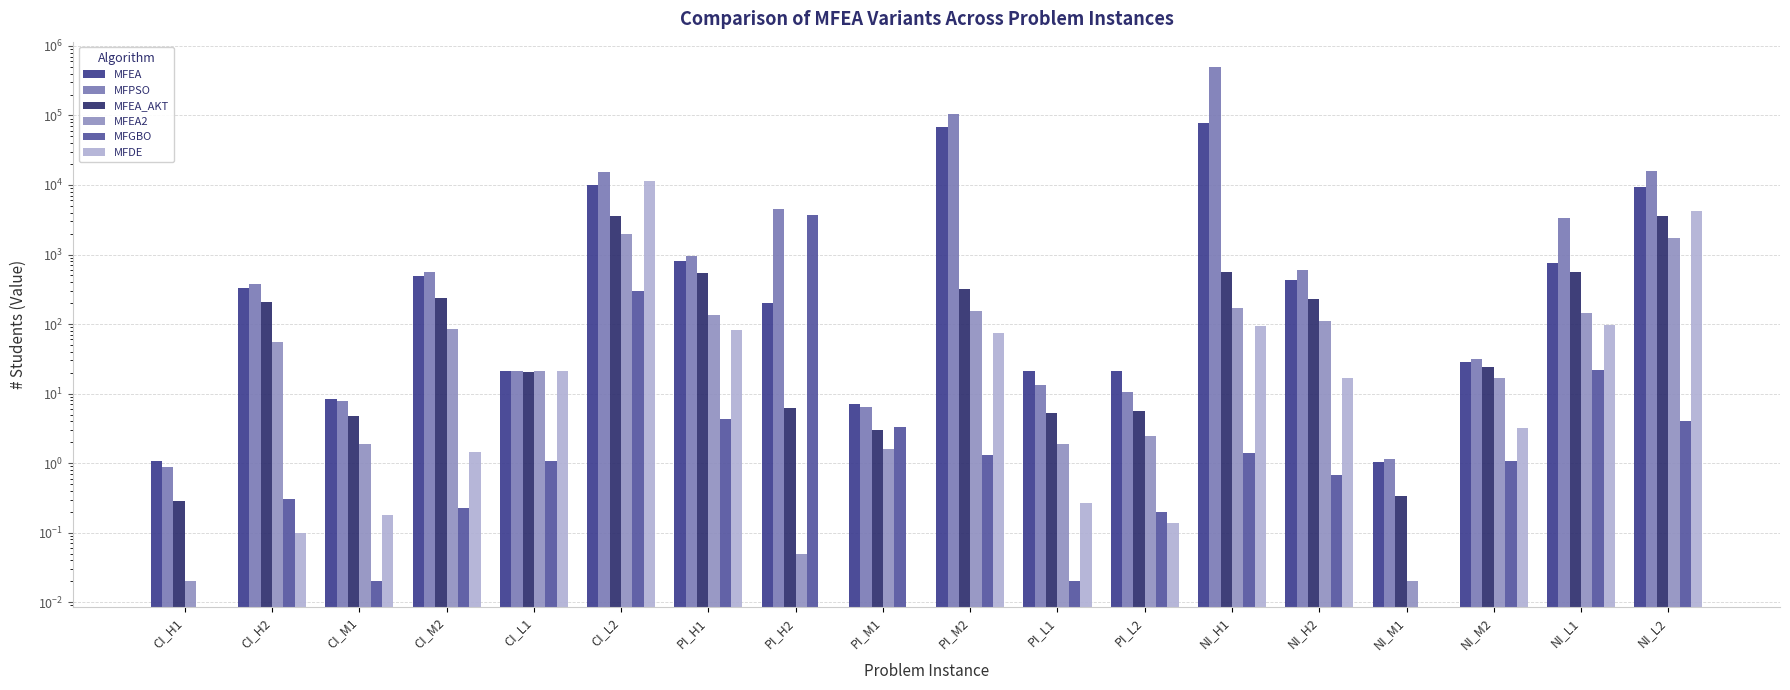

Reading left to right, list all the values displayed in this chart.

MFEA: CI_H1=1.1	CI_H2=332.0	CI_M1=8.3	CI_M2=495.6	CI_L1=21.1	CI_L2=9845.6	PI_H1=814.5	PI_H2=201.0	PI_M1=7.0	PI_M2=68844.8	PI_L1=20.9	PI_L2=21.4	NI_H1=79151.2	NI_H2=423.6	NI_M1=1.0	NI_M2=28.3	NI_L1=744.9	NI_L2=9443.9
MFPSO: CI_H1=0.9	CI_H2=375.0	CI_M1=7.8	CI_M2=560.9	CI_L1=21.3	CI_L2=15625.2	PI_H1=955.9	PI_H2=4531.7	PI_M1=6.4	PI_M2=106169.8	PI_L1=13.2	PI_L2=10.6	NI_H1=491548.7	NI_H2=597.9	NI_M1=1.1	NI_M2=31.6	NI_L1=3321.6	NI_L2=15743.9
MFEA_AKT: CI_H1=0.3	CI_H2=208.0	CI_M1=4.8	CI_M2=235.1	CI_L1=20.2	CI_L2=3606.7	PI_H1=546.2	PI_H2=6.3	PI_M1=3.0	PI_M2=314.8	PI_L1=5.3	PI_L2=5.7	NI_H1=567.5	NI_H2=227.7	NI_M1=0.3	NI_M2=23.9	NI_L1=559.6	NI_L2=3540.7
MFEA2: CI_H1=0.0	CI_H2=55.0	CI_M1=1.9	CI_M2=84.6	CI_L1=21.0	CI_L2=1970.2	PI_H1=133.9	PI_H2=0.1	PI_M1=1.6	PI_M2=154.8	PI_L1=1.9	PI_L2=2.5	NI_H1=167.7	NI_H2=109.4	NI_M1=0.0	NI_M2=16.7	NI_L1=145.4	NI_L2=1720.4
MFGBO: CI_H1=0.0	CI_H2=0.3	CI_M1=0.0	CI_M2=0.2	CI_L1=1.1	CI_L2=296.1	PI_H1=4.2	PI_H2=3690.4	PI_M1=3.3	PI_M2=1.3	PI_L1=0.0	PI_L2=0.2	NI_H1=1.4	NI_H2=0.7	NI_M1=0.0	NI_M2=1.1	NI_L1=22.0	NI_L2=4.0
MFDE: CI_H1=0.0	CI_H2=0.1	CI_M1=0.2	CI_M2=1.4	CI_L1=21.2	CI_L2=11392.2	PI_H1=81.3	PI_H2=0.0	PI_M1=0.0	PI_M2=74.1	PI_L1=0.3	PI_L2=0.1	NI_H1=92.4	NI_H2=16.7	NI_M1=0.0	NI_M2=3.2	NI_L1=96.6	NI_L2=4161.6